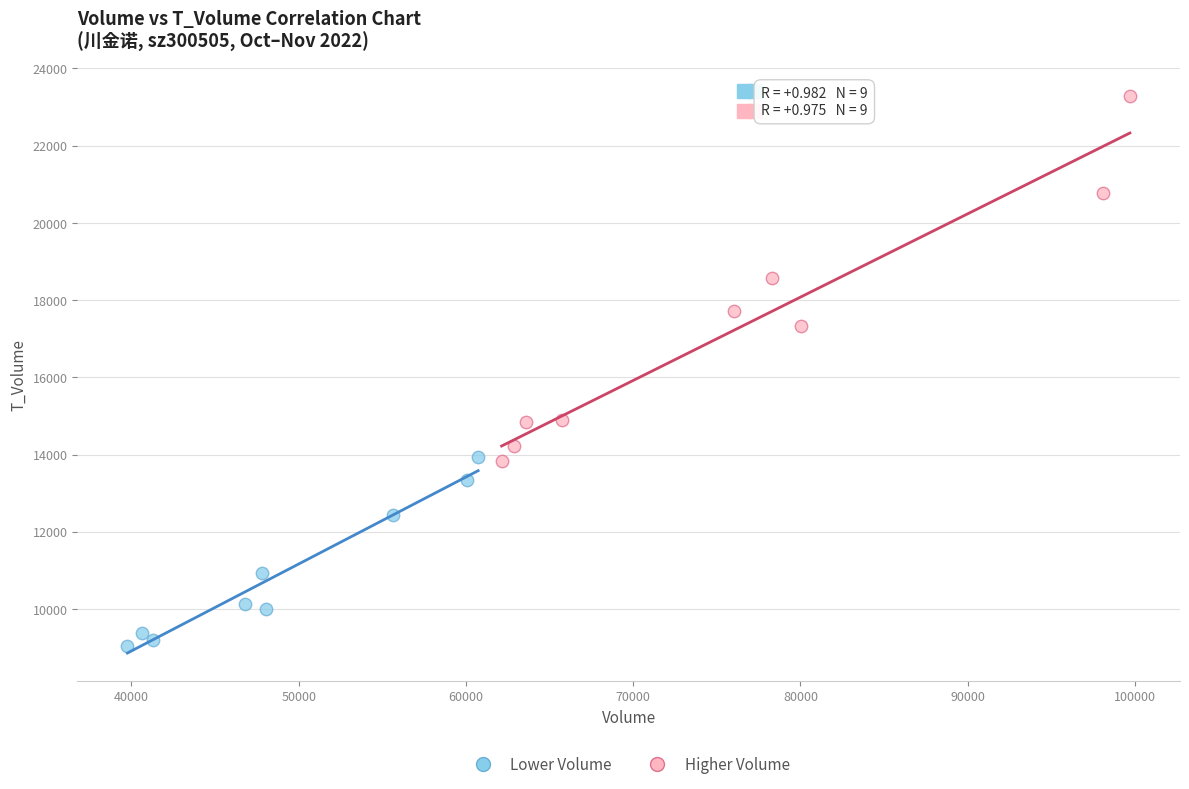

Which series reaches the maximum Y coordinate?

Higher Volume